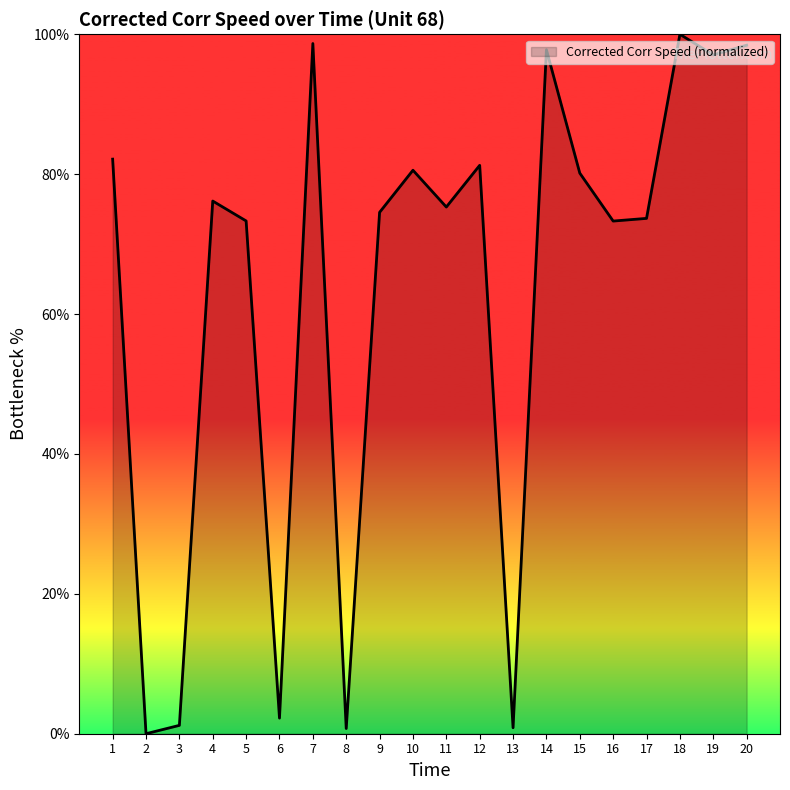

What is the difference between the values at 10 and 15?

0.4